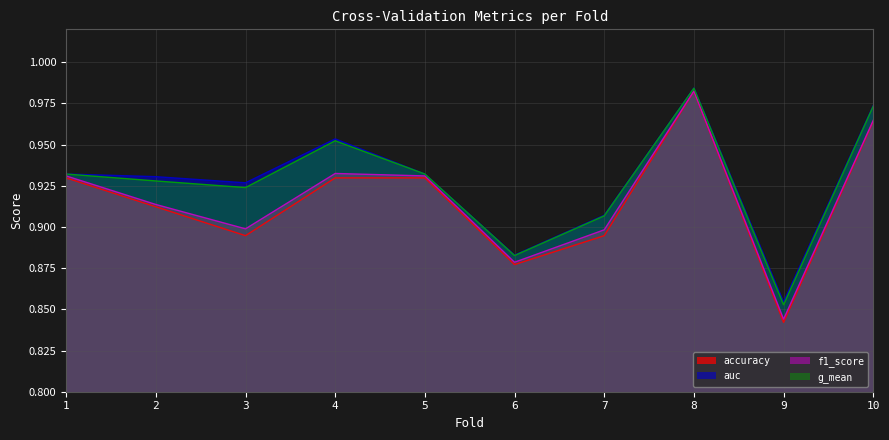

At which category is the sum across all series the highest?

8